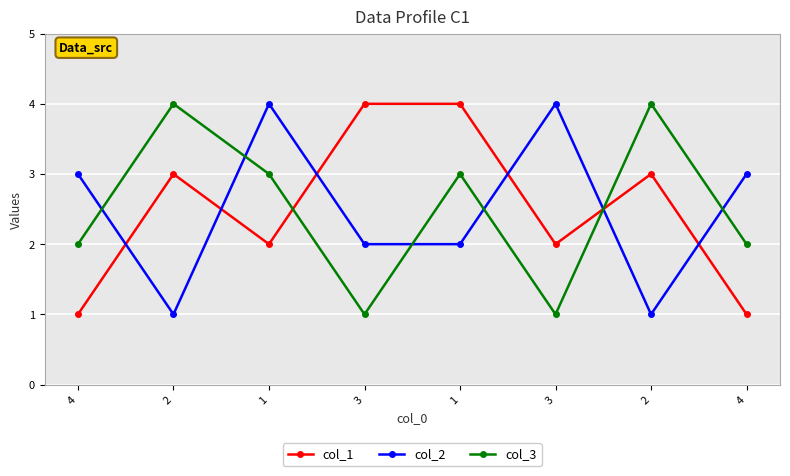

What are all the series names shown in the legend?

col_1, col_2, col_3